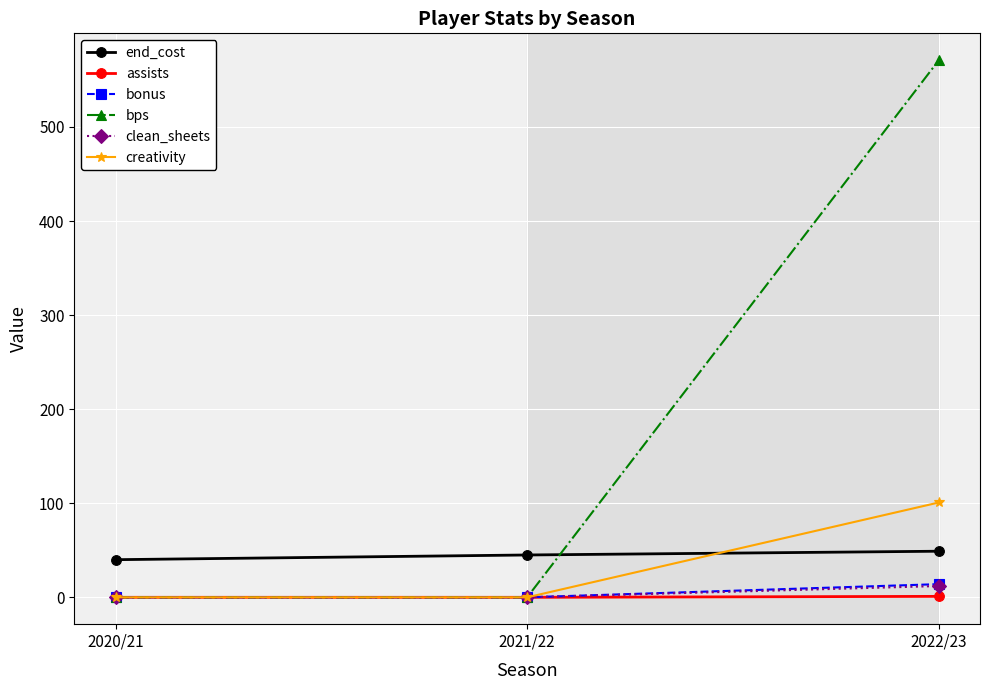

What is the maximum value for creativity?

100.8